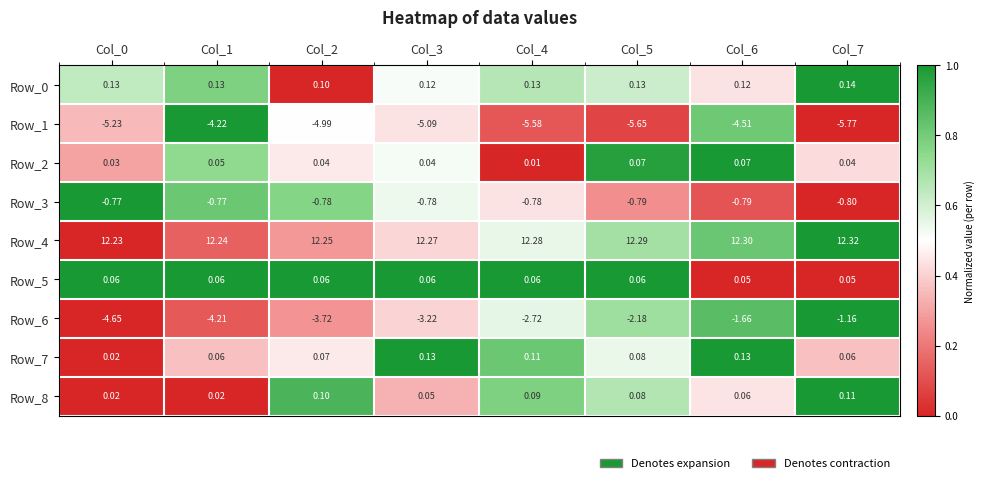

What is the total value across all series at Col_7?

5.0